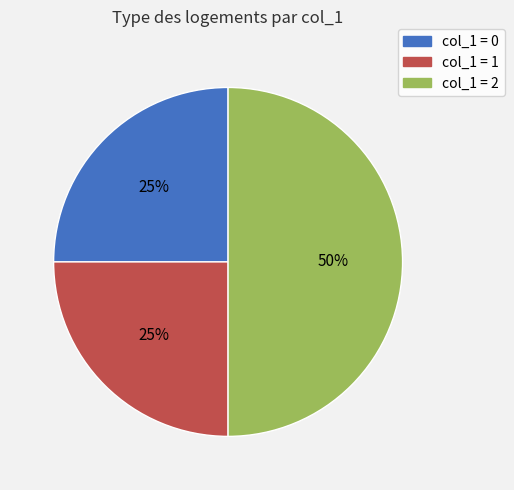

To the nearest percent, what is the difference between the largest and smallest slice percentages?

25%